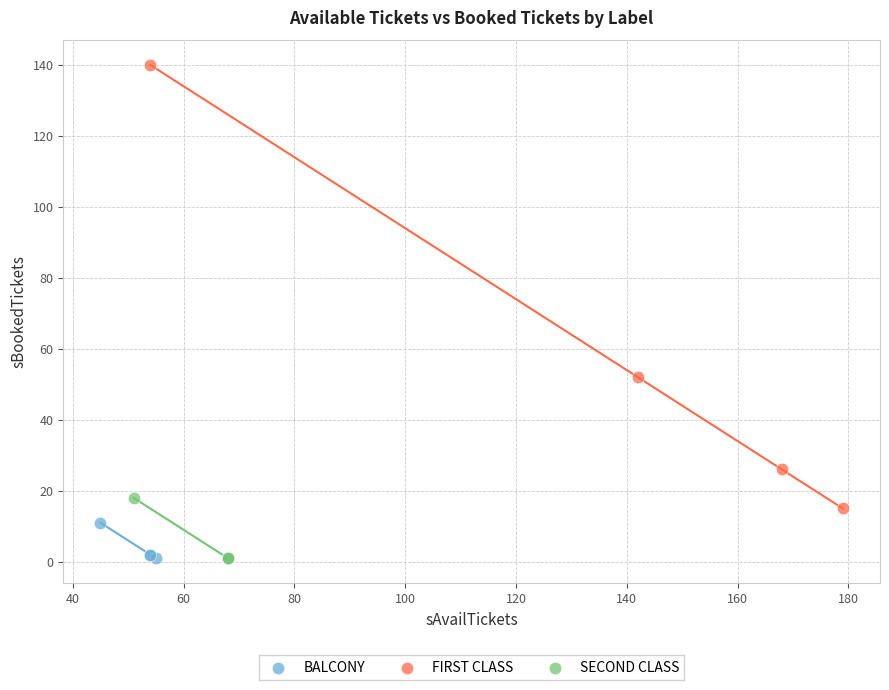

What are all the series names shown in the legend?

BALCONY, FIRST CLASS, SECOND CLASS